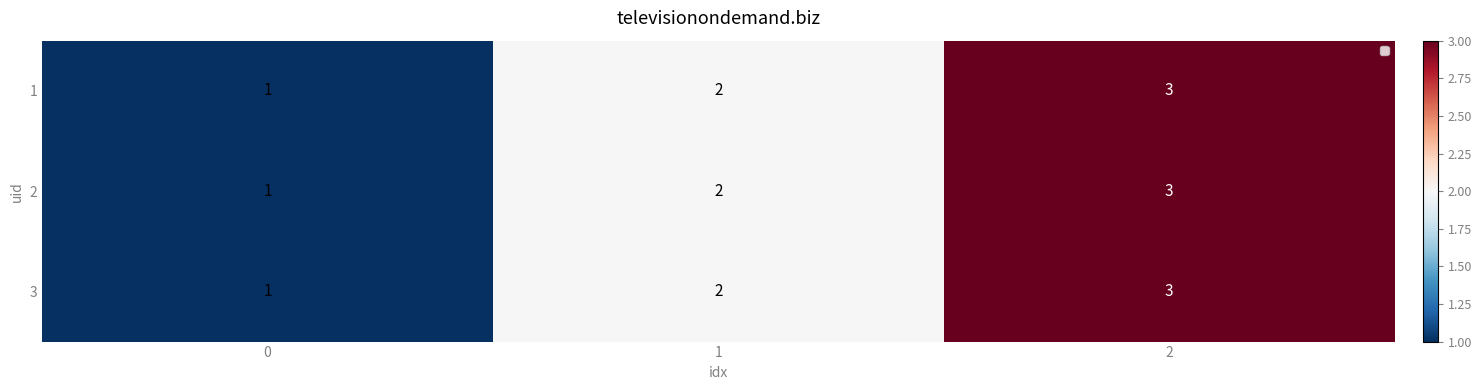

Count the number of categories in the chart.

3